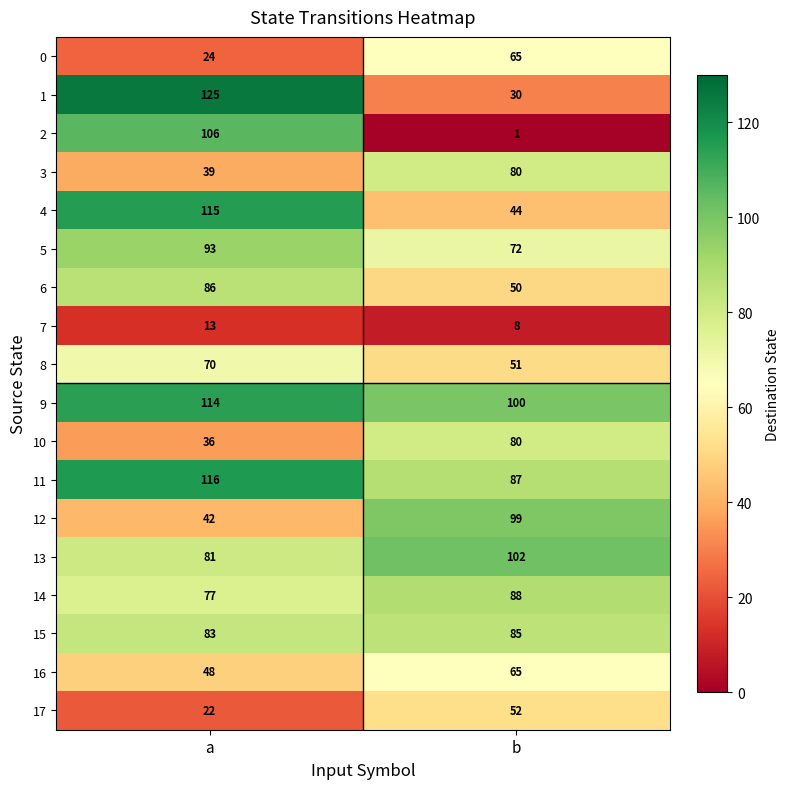

What value does the 1 series have at a, to the nearest 5?

125